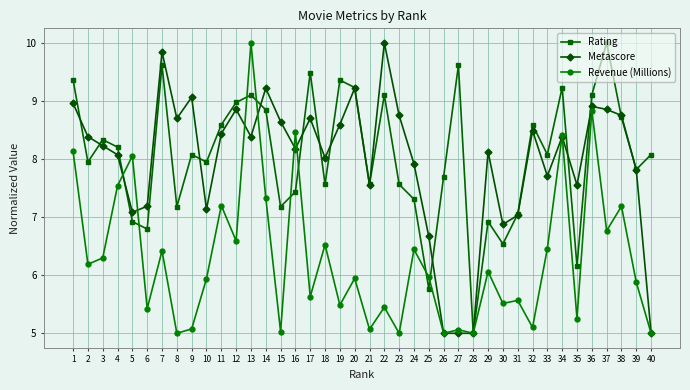

What is the maximum value shown in the chart?

10.0